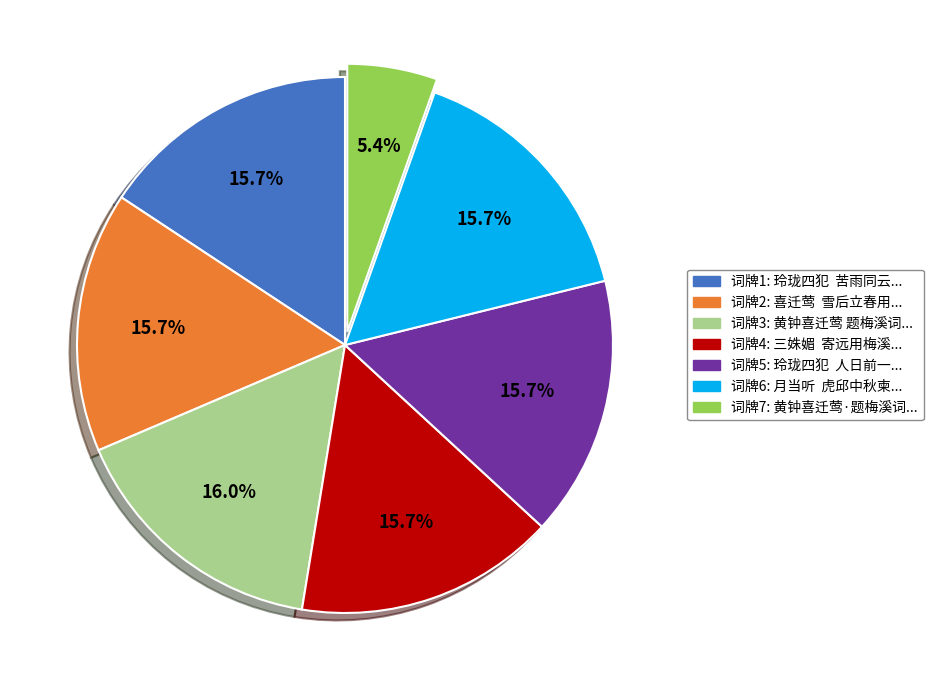

Is there a majority slice in this chart?

No